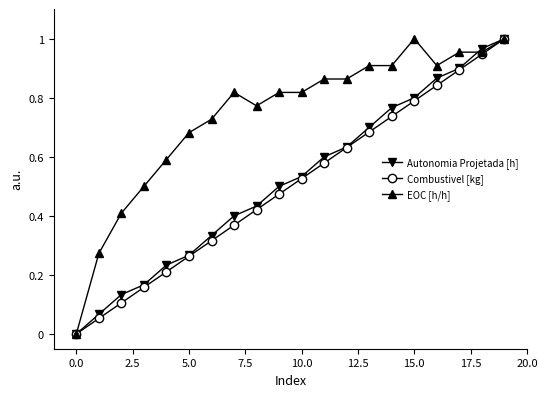

Which series has the largest total across all categories?

EOC [h/h]